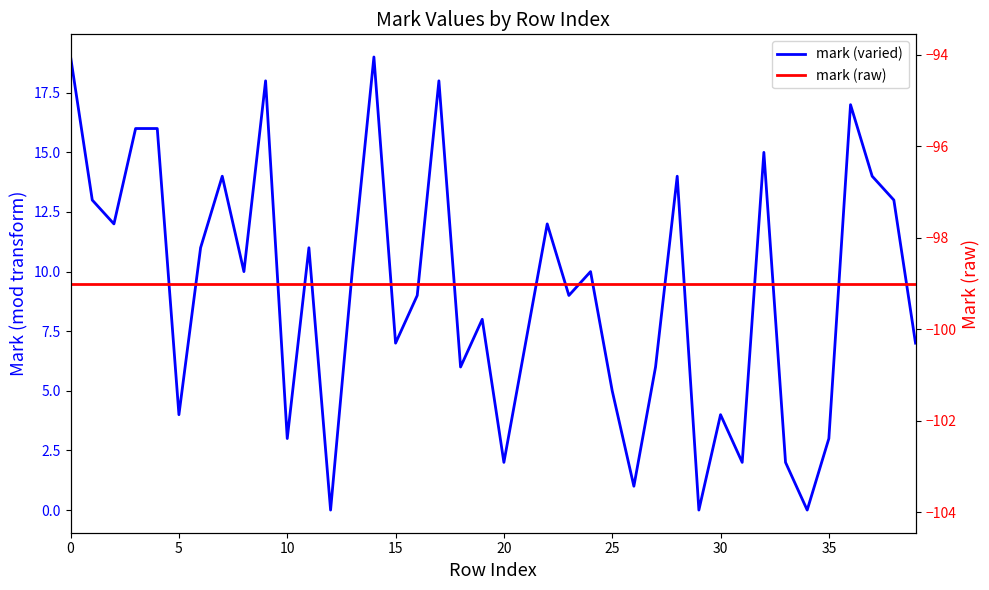

What is the average value of the mark (raw) series?

-99